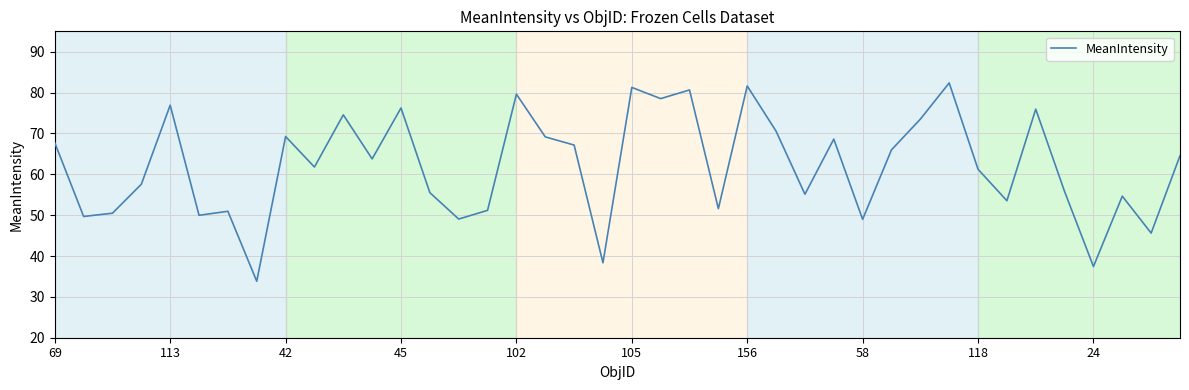

What is the minimum value shown in the chart?

33.8